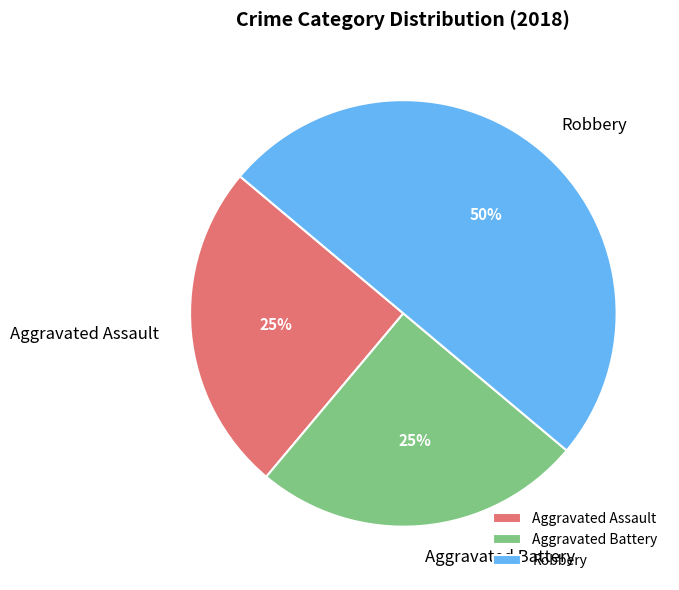

Is Aggravated Assault the majority of the pie?

No